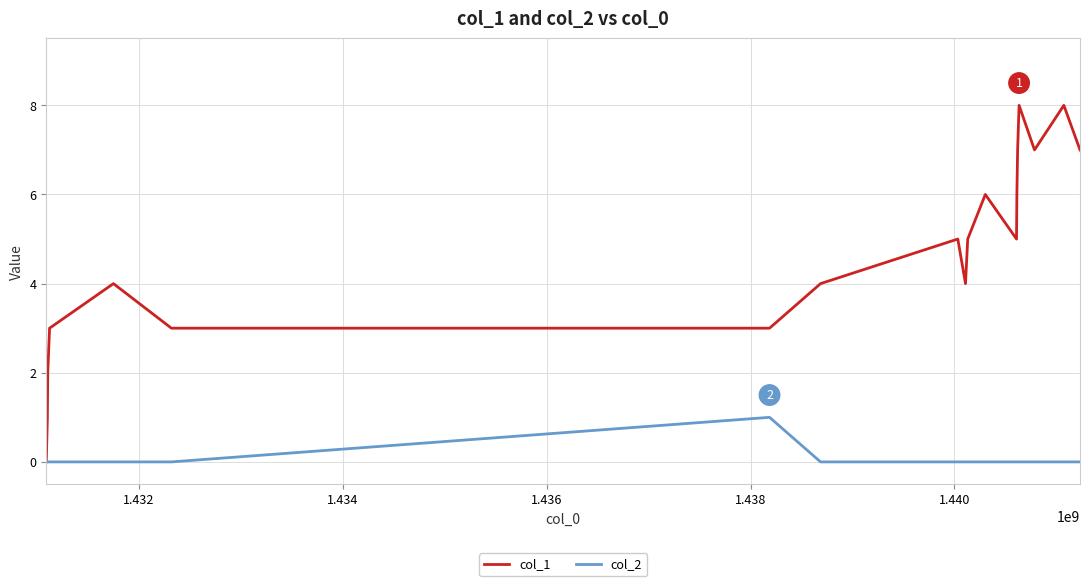

Which series has the widest spread of values?

col_1